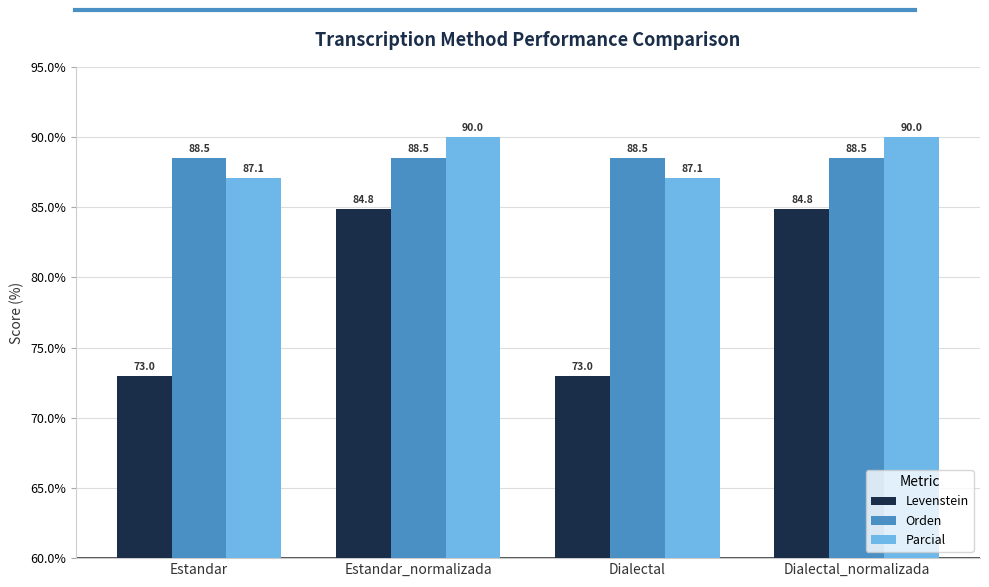

What value does the Parcial series have at Dialectal_normalizada?

90.0